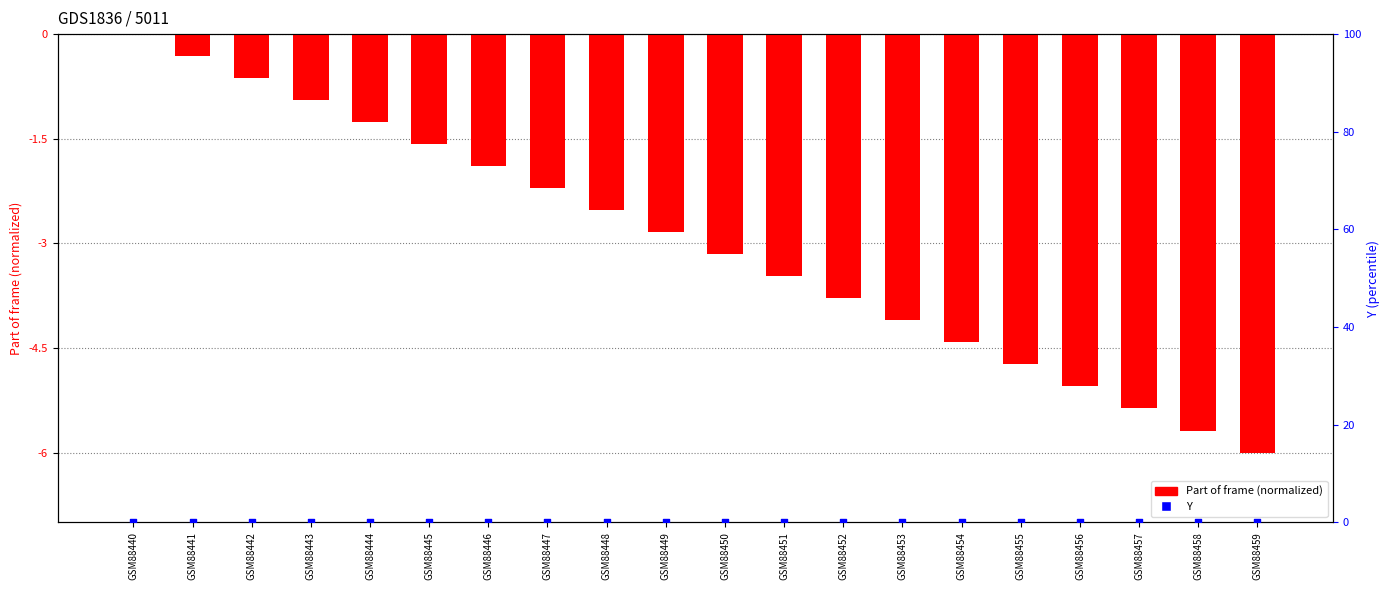

Which series reaches the minimum Y coordinate?

Part of frame